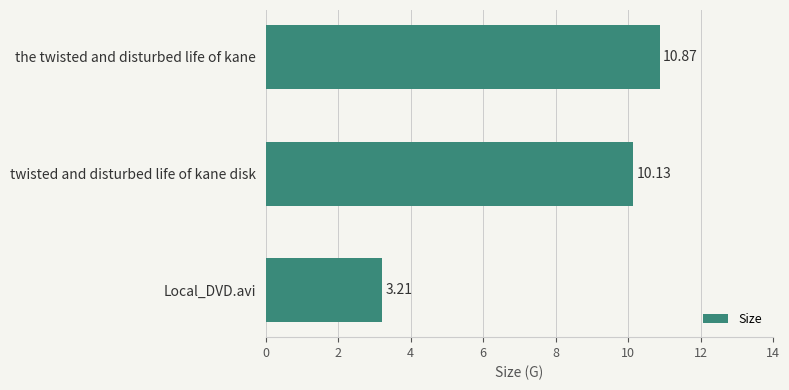

Which category has the lowest value across all series?

Local_DVD.avi